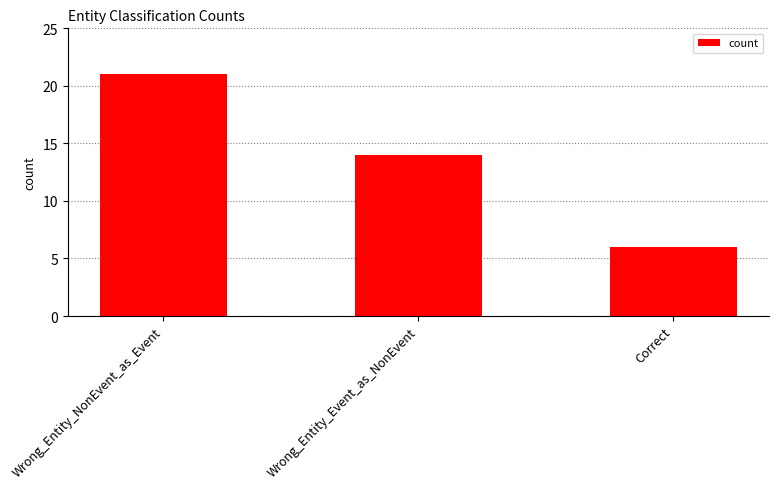

What is the label of the 3rd bar from the left?

Correct